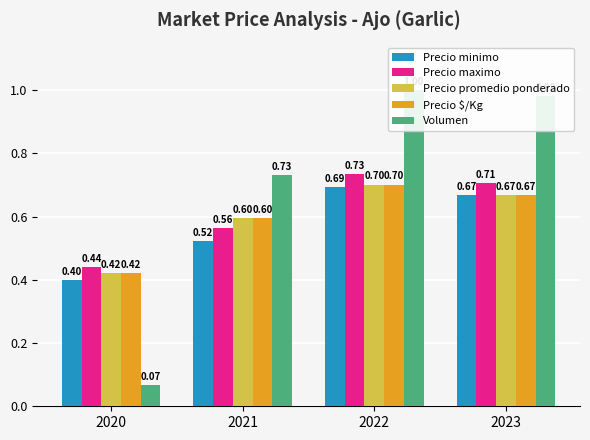

Reading right to left, transcribe all the data shown in this chart.

Precio minimo: 0.7	0.7	0.5	0.4
Precio maximo: 0.7	0.7	0.6	0.4
Precio promedio ponderado: 0.7	0.7	0.6	0.4
Precio $/Kg: 0.7	0.7	0.6	0.4
Volumen: 1.0	1.0	0.7	0.1